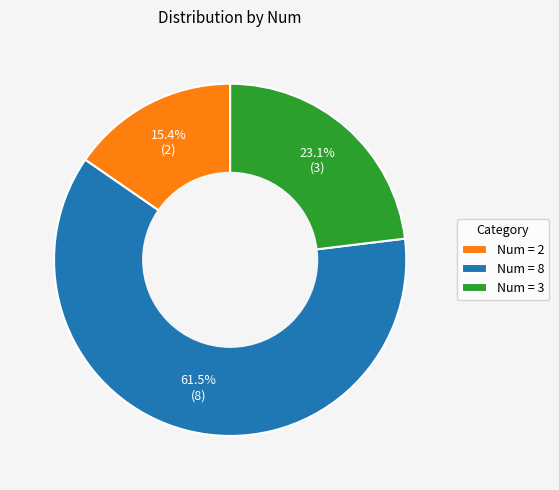

Combined, do Num = 8 and Num = 2 account for over 50%?

Yes